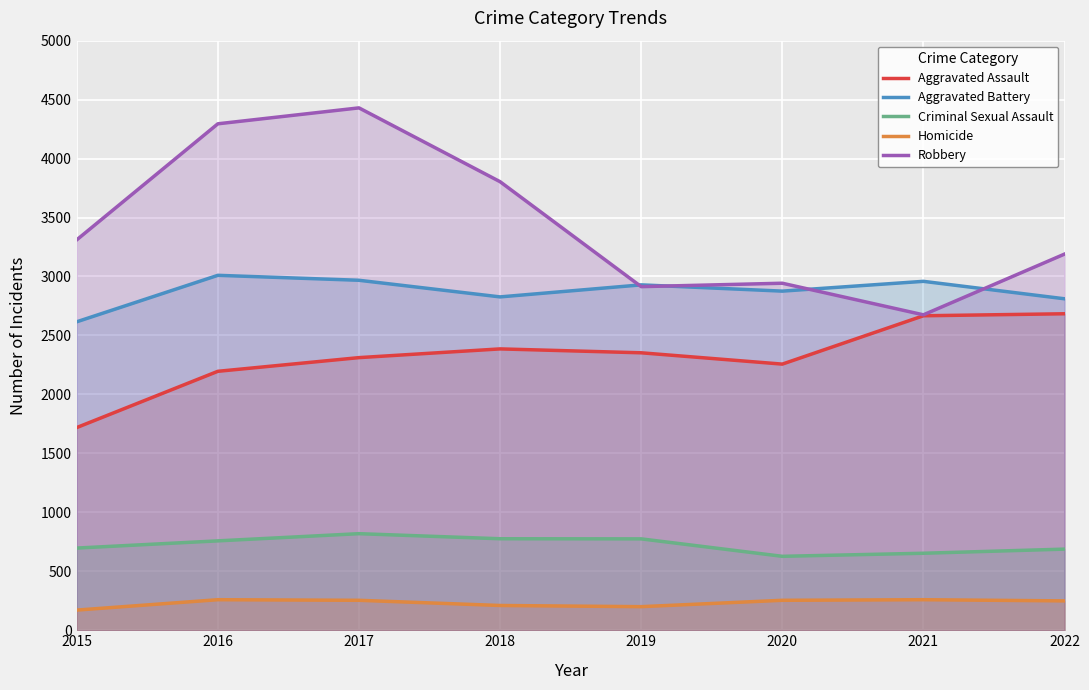

The Aggravated Battery series shows 2968 at 2017. True or false?

True